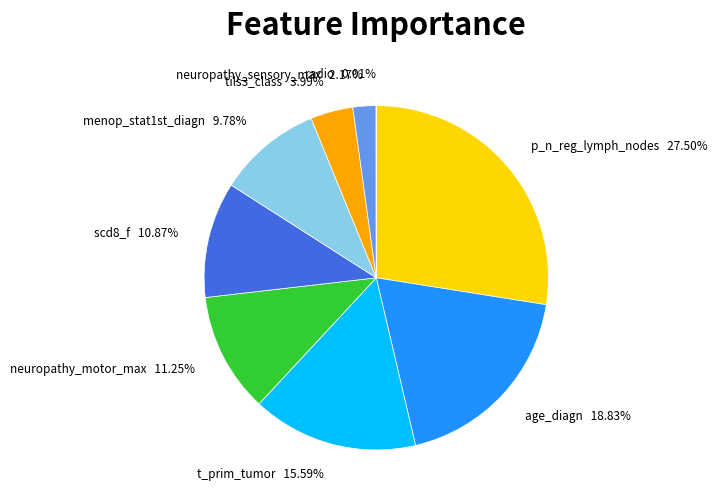

Is it true that neuropathy_motor_max is 11% of the pie?

True